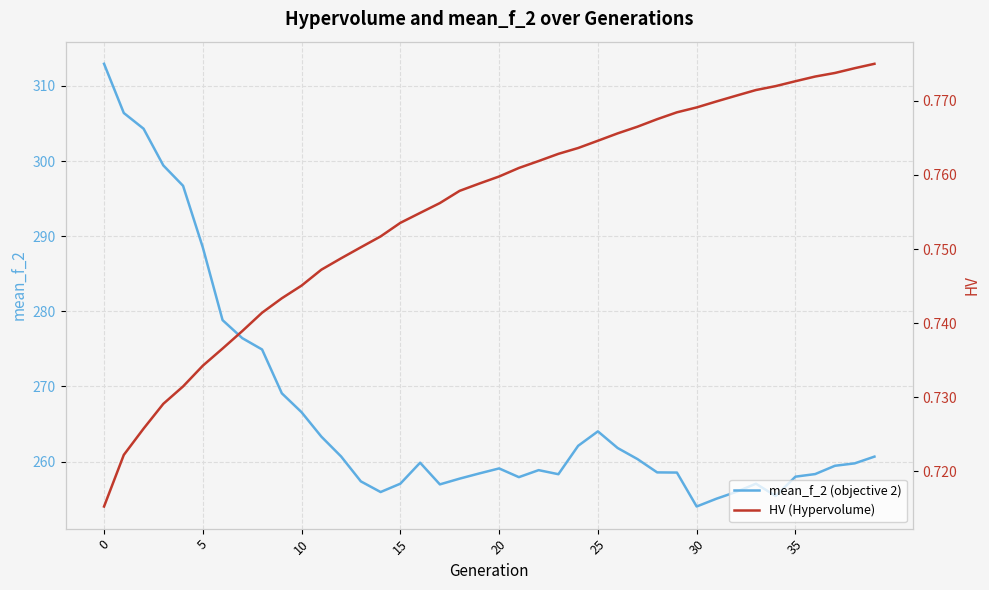

What is the value of the HV (Hypervolume) point at the 11th from the left?

0.7